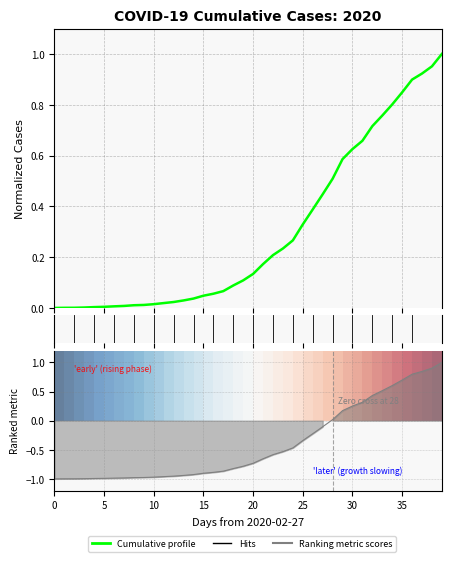

True or false: Ranking metric scores and Cumulative profile cross at least once.

False